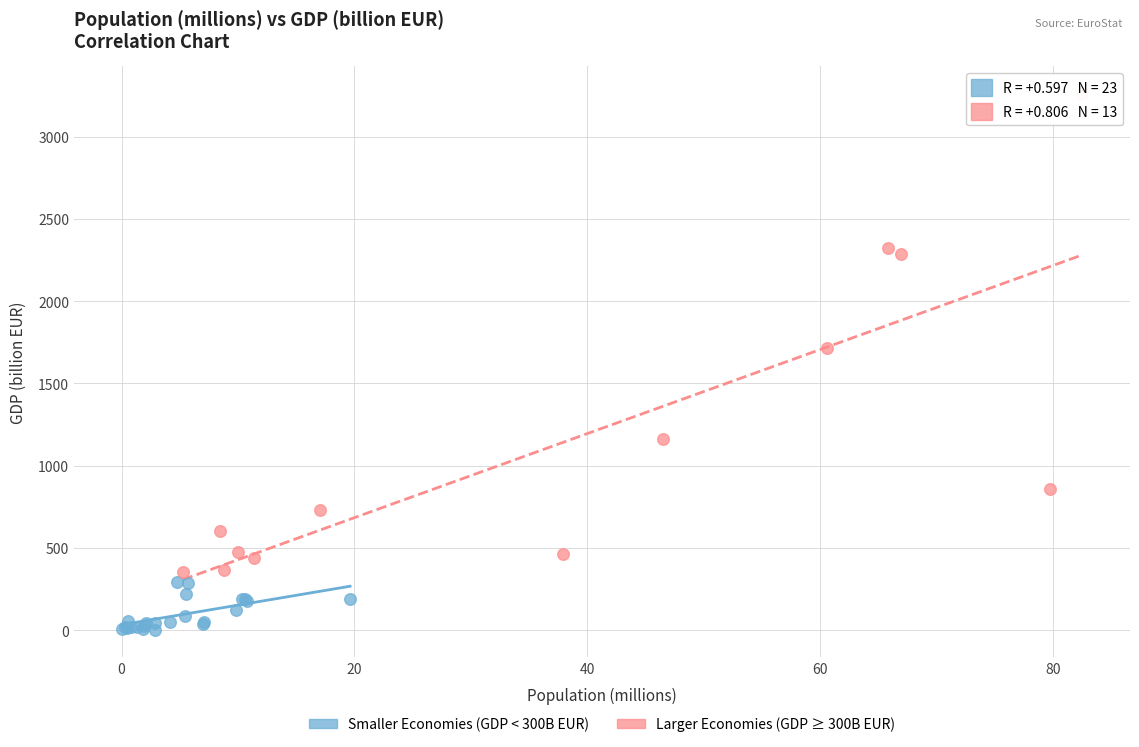

Which series reaches the maximum Y coordinate?

Larger Economies (GDP ≥ 300B EUR)